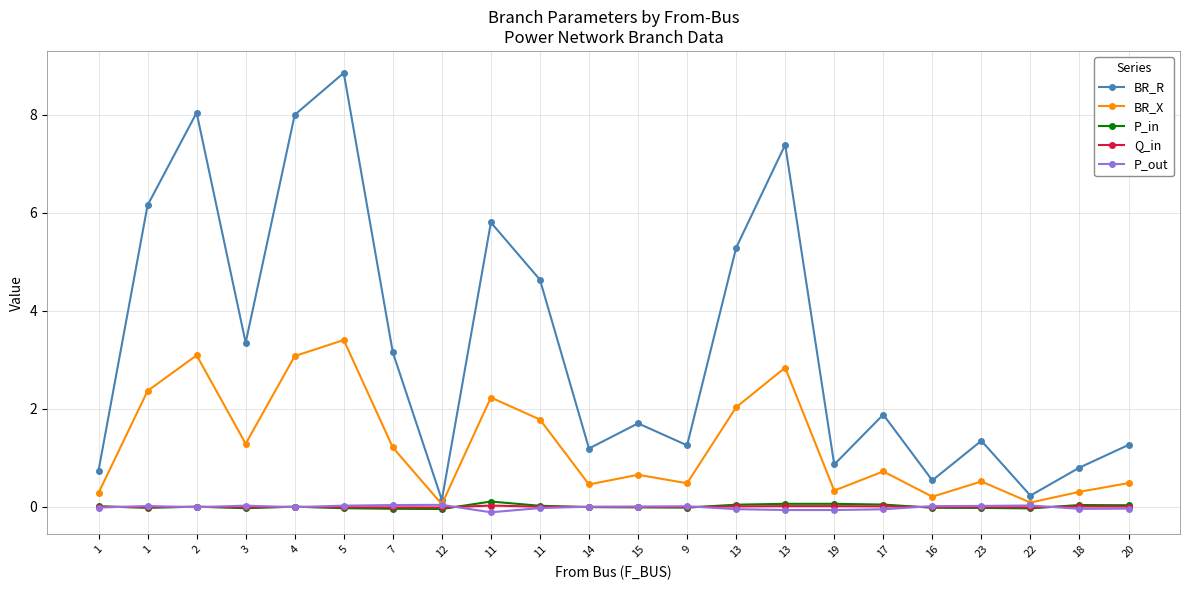

Rank the categories by BR_R value from lowest to highest.

12, 22, 16, 1, 18, 19, 14, 9, 20, 23, 15, 17, 7, 3, 11, 13, 11, 1, 13, 4, 2, 5